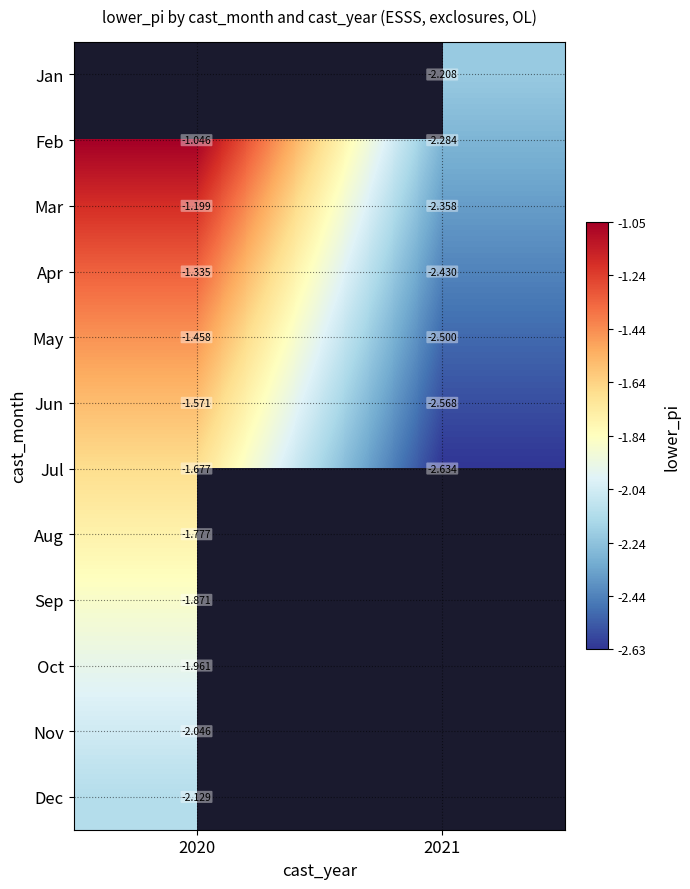

Is it true that Jun equals -1.6 at 2020?

True